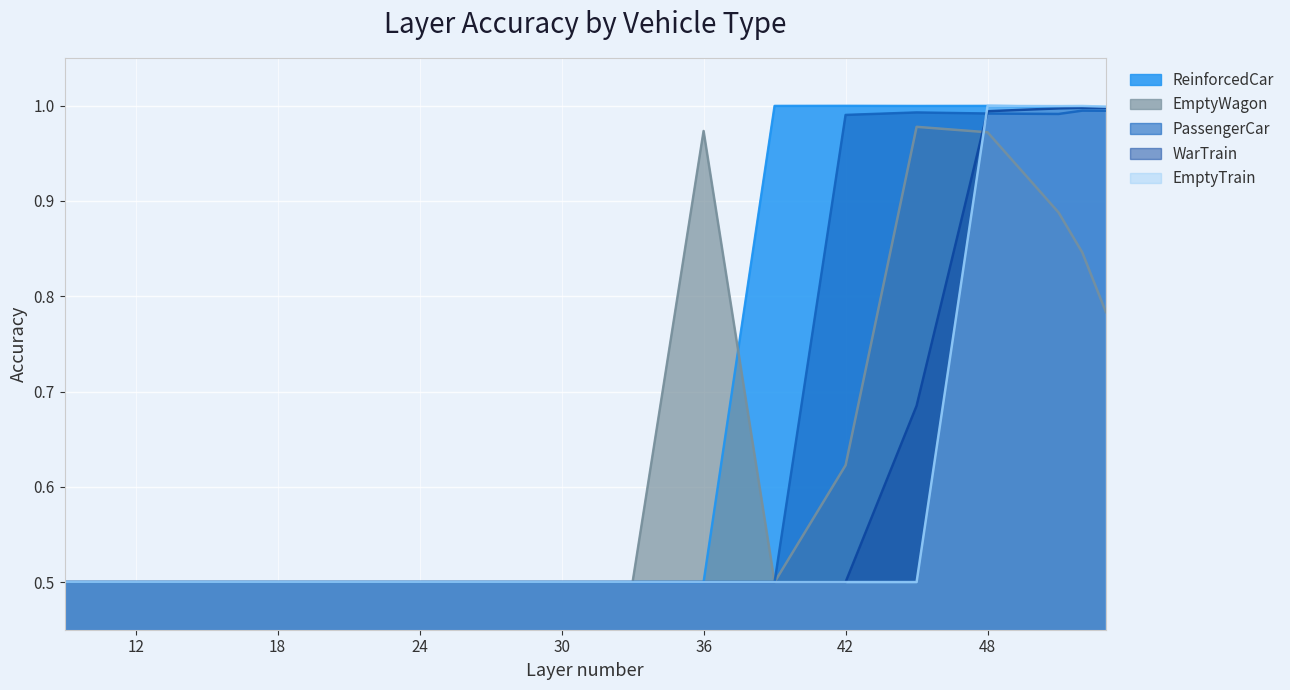

At 24, list the series in order from largest to smallest.

ReinforcedCar, EmptyWagon, PassengerCar, WarTrain, EmptyTrain